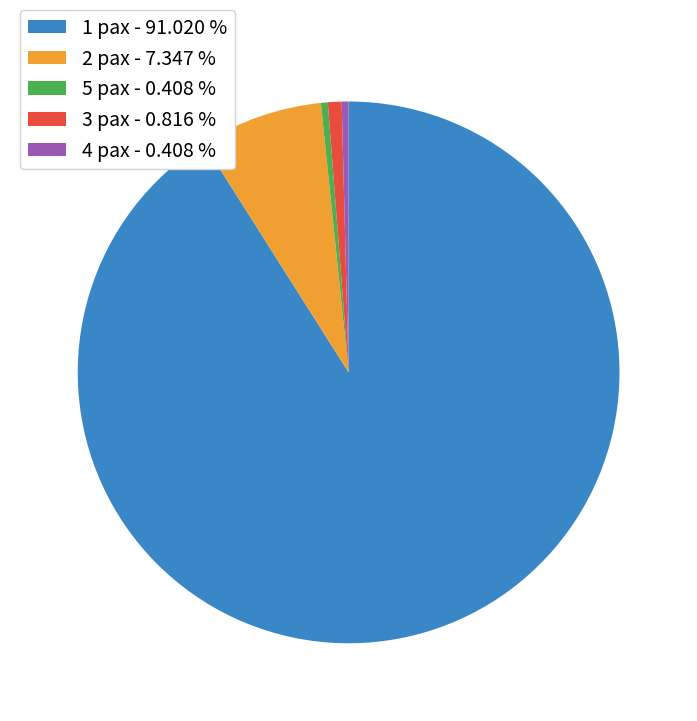

Combined, do 4 pax - 0.408 % and 5 pax - 0.408 % account for over 50%?

No